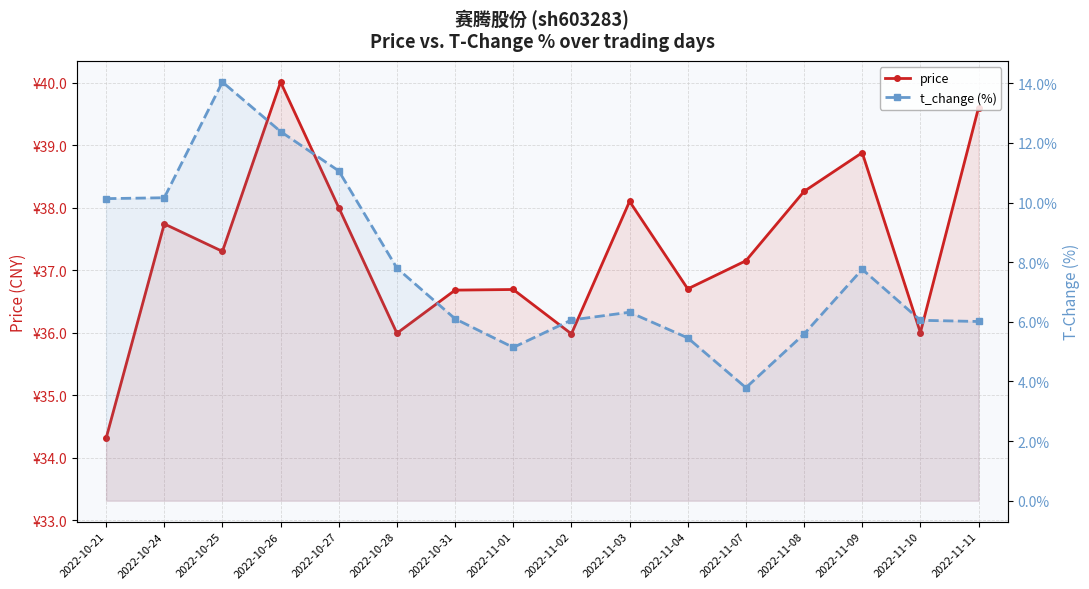

Is the value of t_change (%) at 2022-10-25 greater than the value of price at 2022-11-11?

No